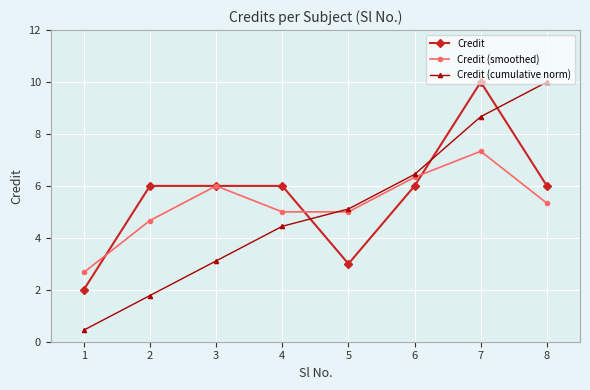

What is the spread (max minus min) of values at 8?

4.7